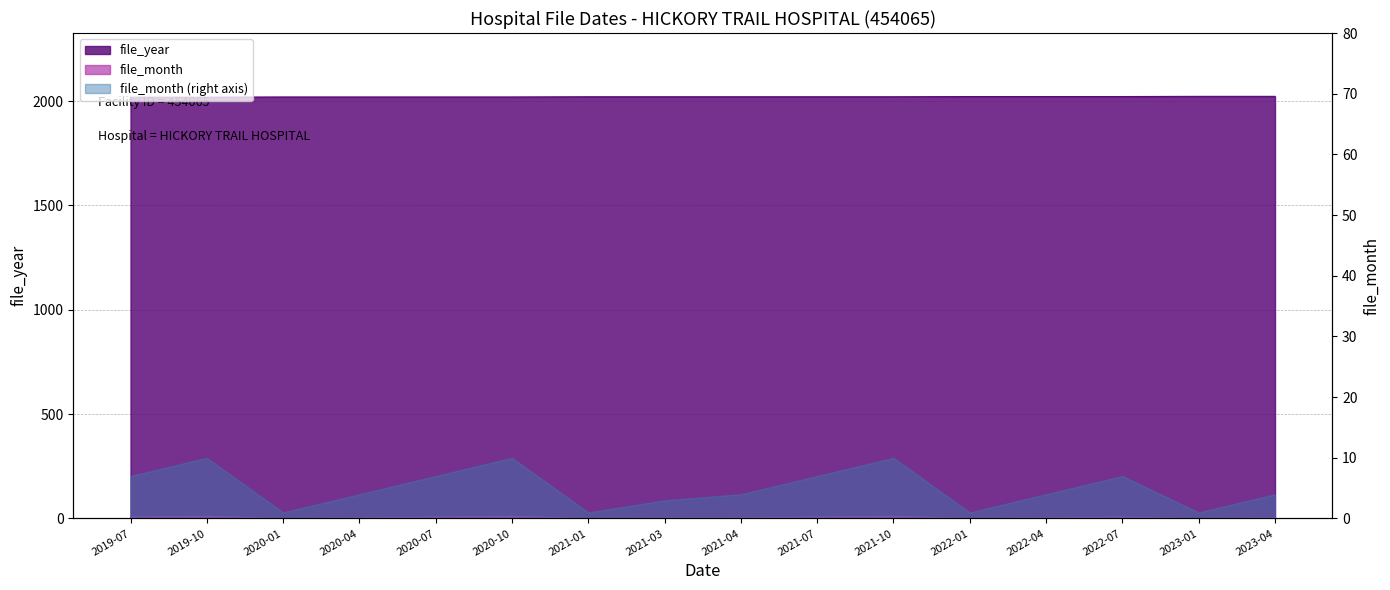

What is the difference between the maximum and minimum values in the file_month series?

9